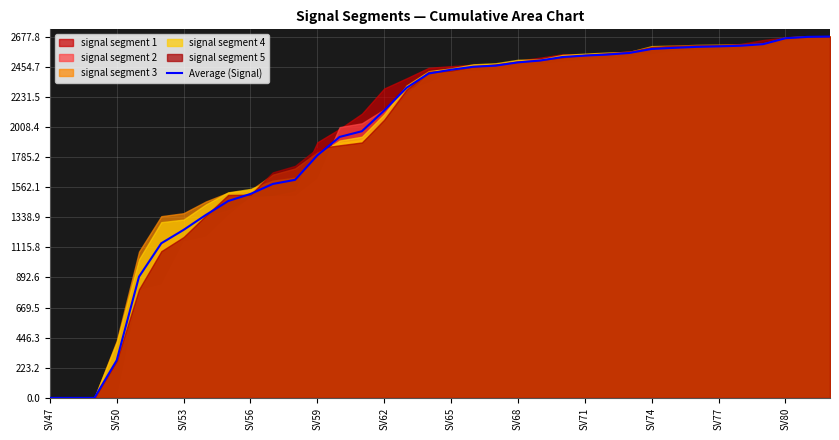

True or false: Average (Signal) has a value of 2486.4 at SV68.

True